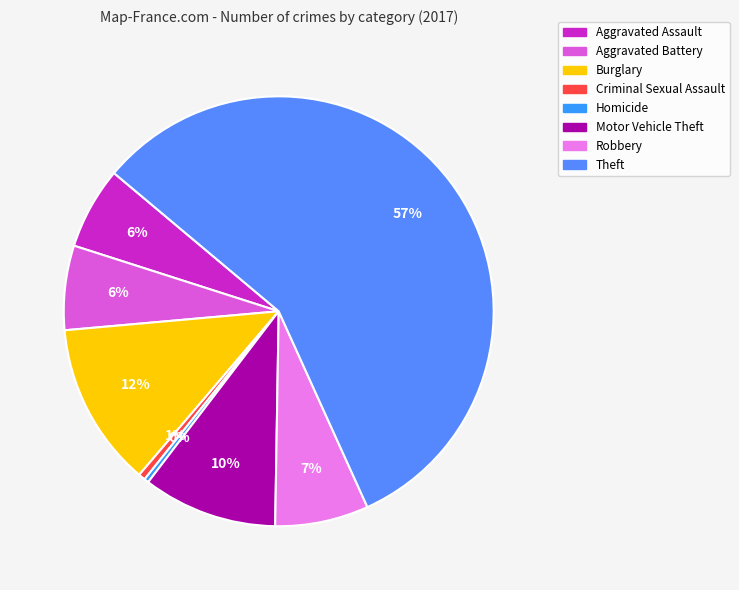

Rank the categories by value from lowest to highest.

Homicide, Criminal Sexual Assault, Aggravated Assault, Aggravated Battery, Robbery, Motor Vehicle Theft, Burglary, Theft